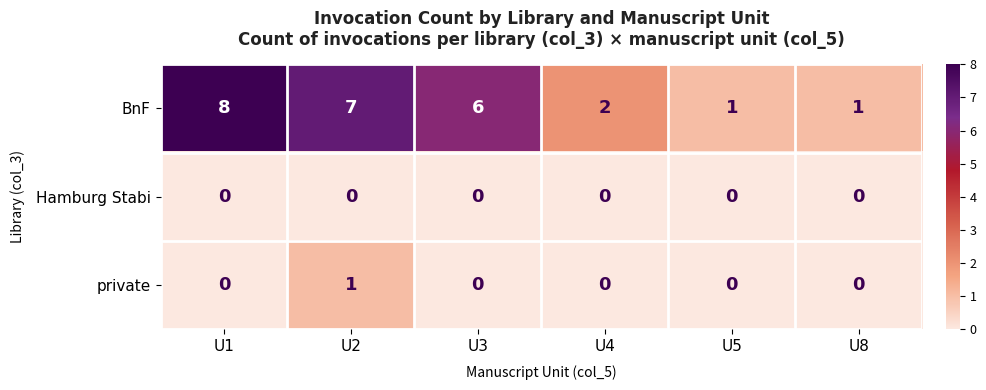

At U2, list the series in order from smallest to largest.

Hamburg Stabi, private, BnF